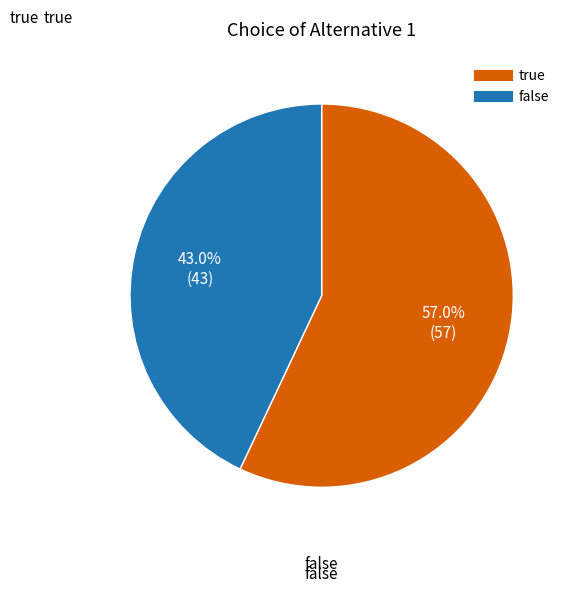

Rank the categories by value from highest to lowest.

true, false